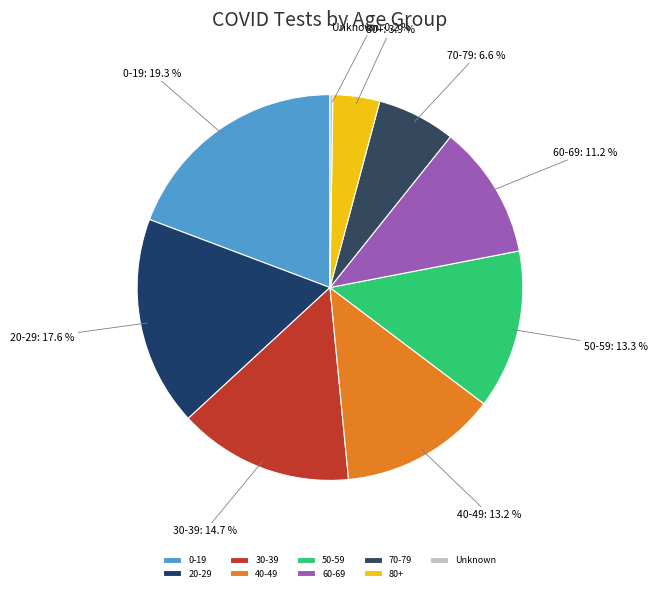

What percentage is the 80+ slice, to the nearest percent?

4%